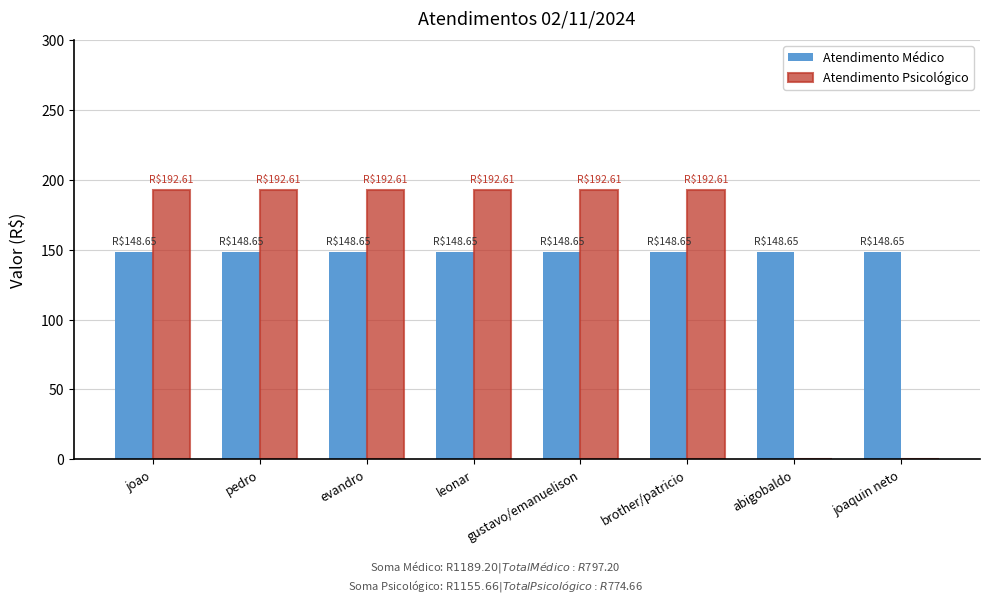

How many categories are shown in the chart?

8